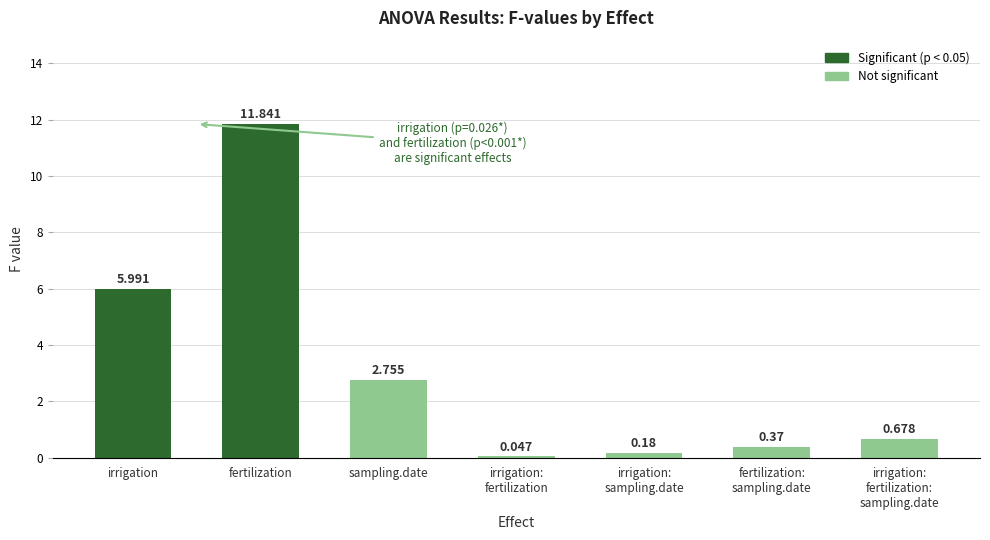

At which label is the value closest to 5?

irrigation